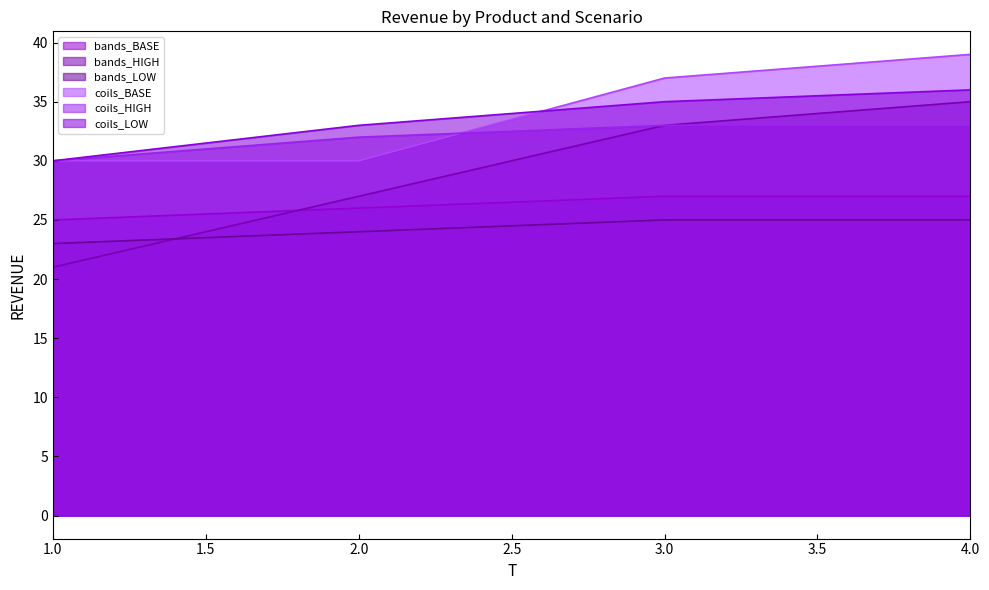

What is the difference between the second highest and minimum values in the bands_HIGH series?

12